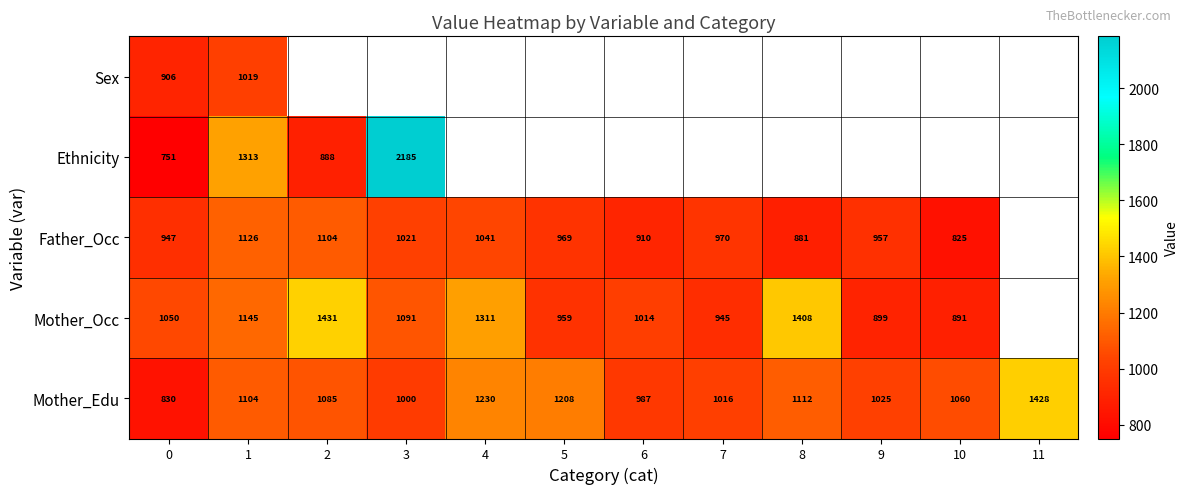

At which label is Mother_Edu closest to 1129?

8